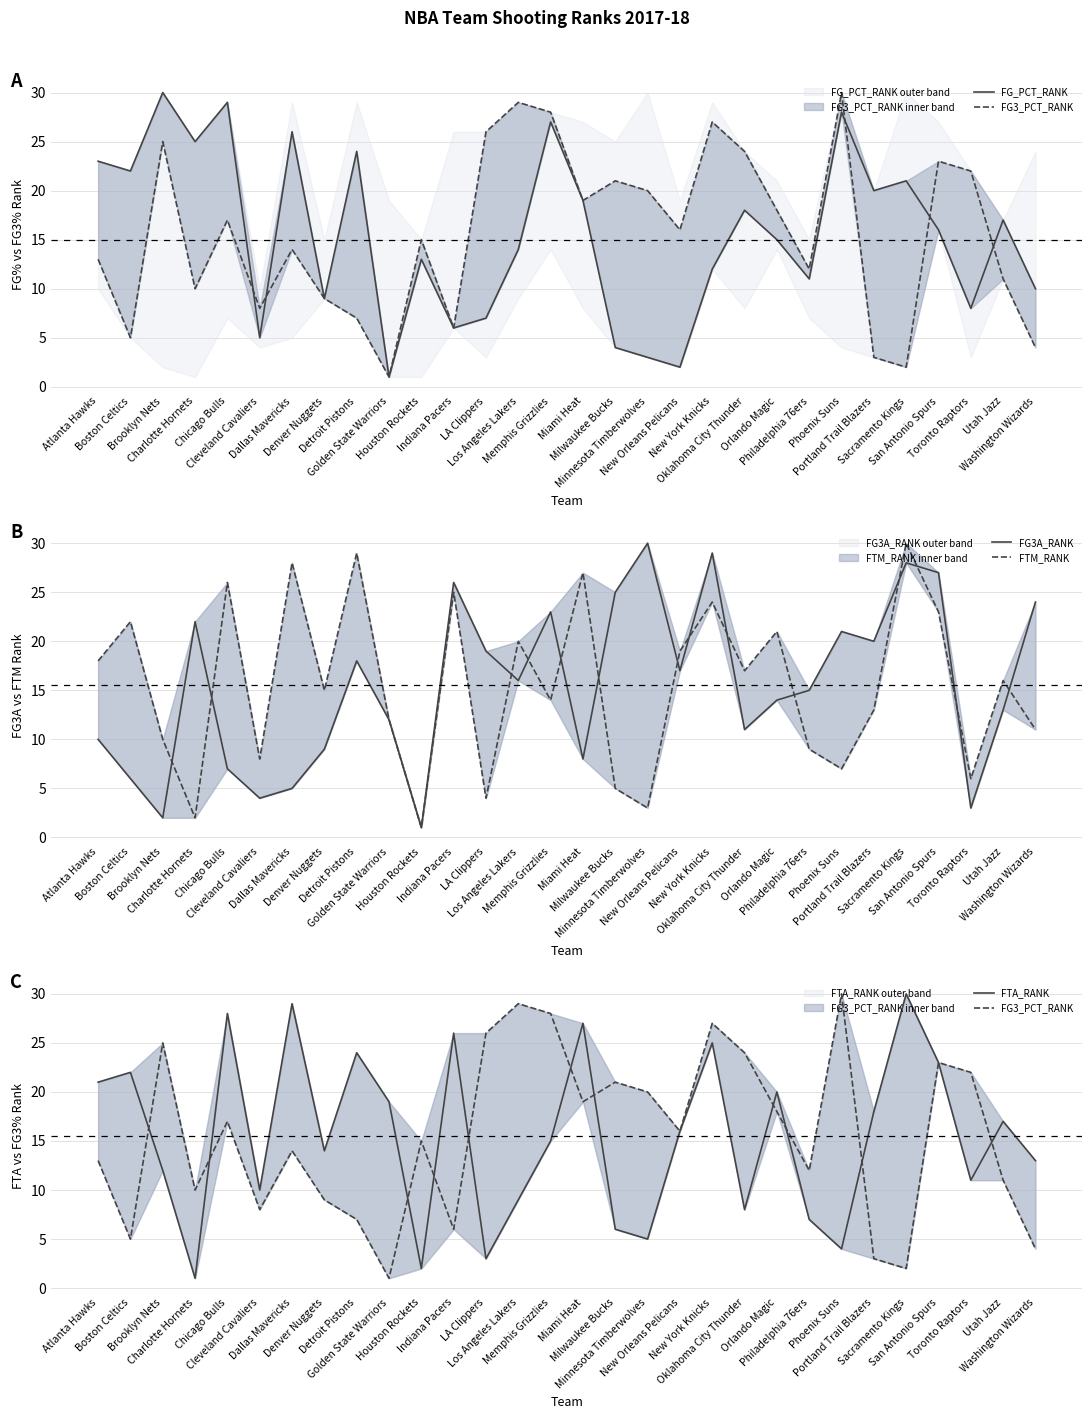

Which has a higher value, Detroit Pistons or San Antonio Spurs?

Detroit Pistons